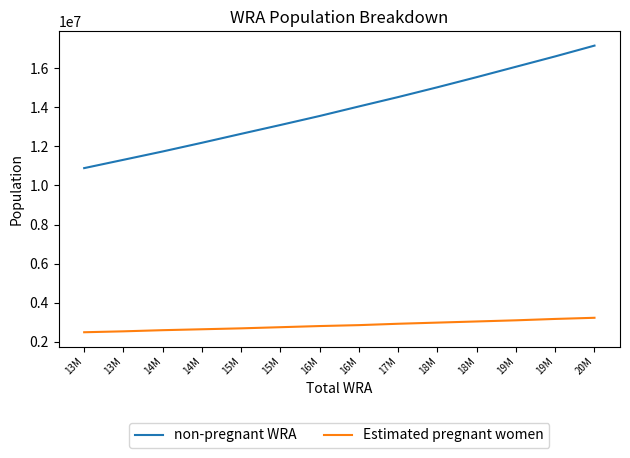

True or false: Estimated pregnant women and non-pregnant WRA intersect in this chart.

False